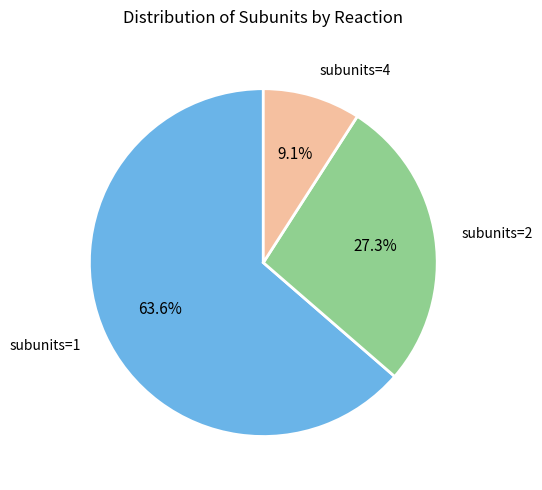

How many slices are in this pie chart?

3